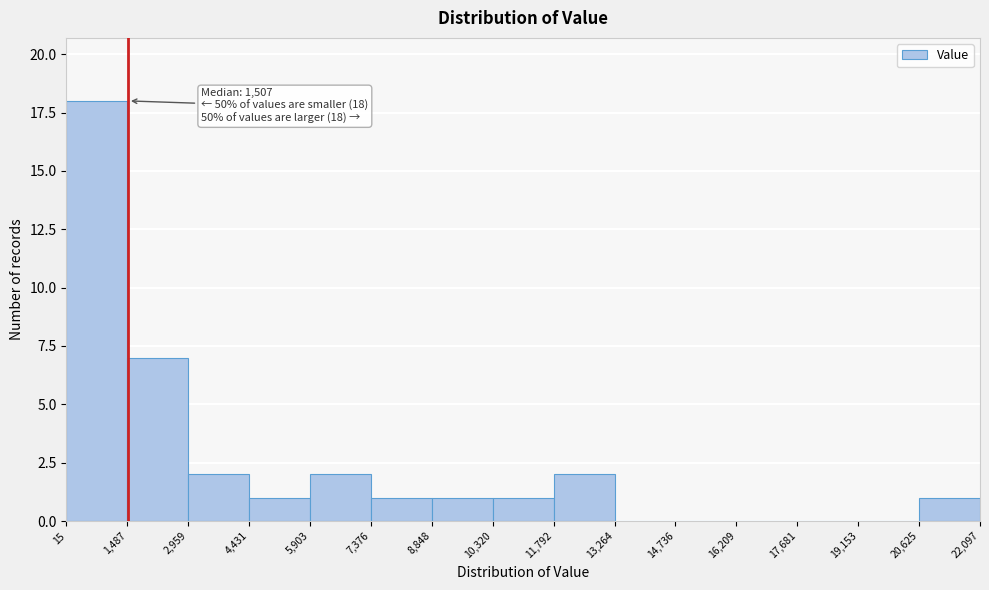

Over which range of the x-axis is the bar tallest?

15 to 1,487